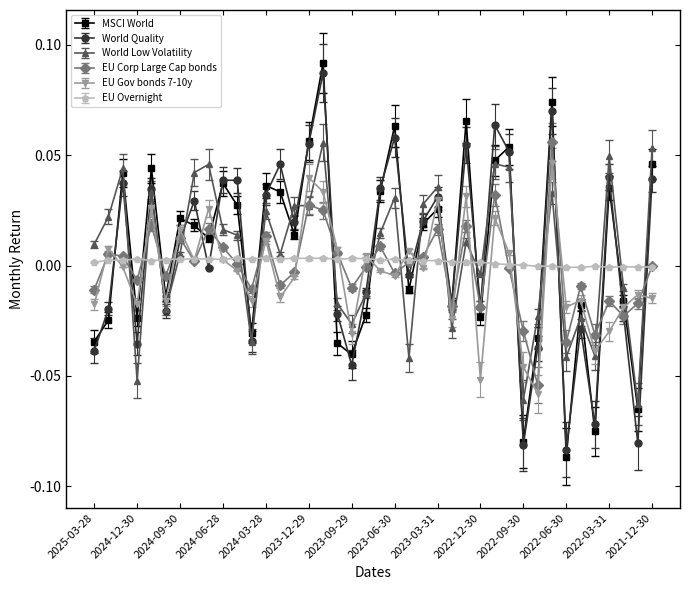

In MSCI World, how many points are lower than both neighbors (excluding endpoints)?

13